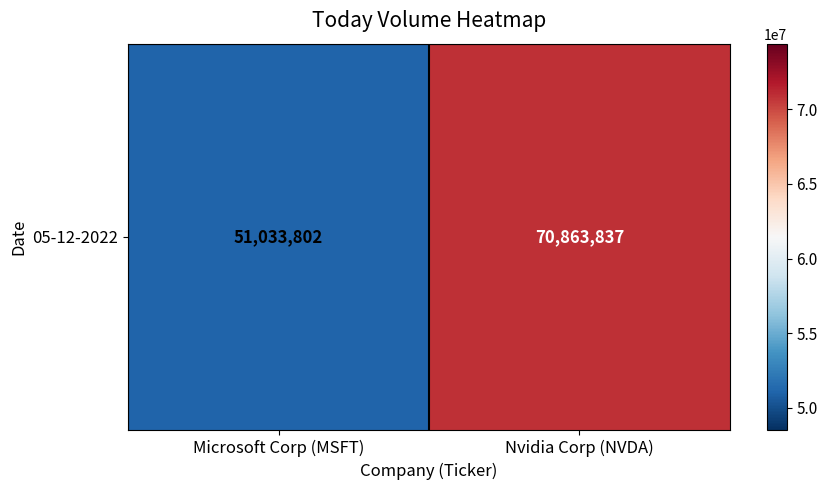

How many categories are shown in the chart?

2